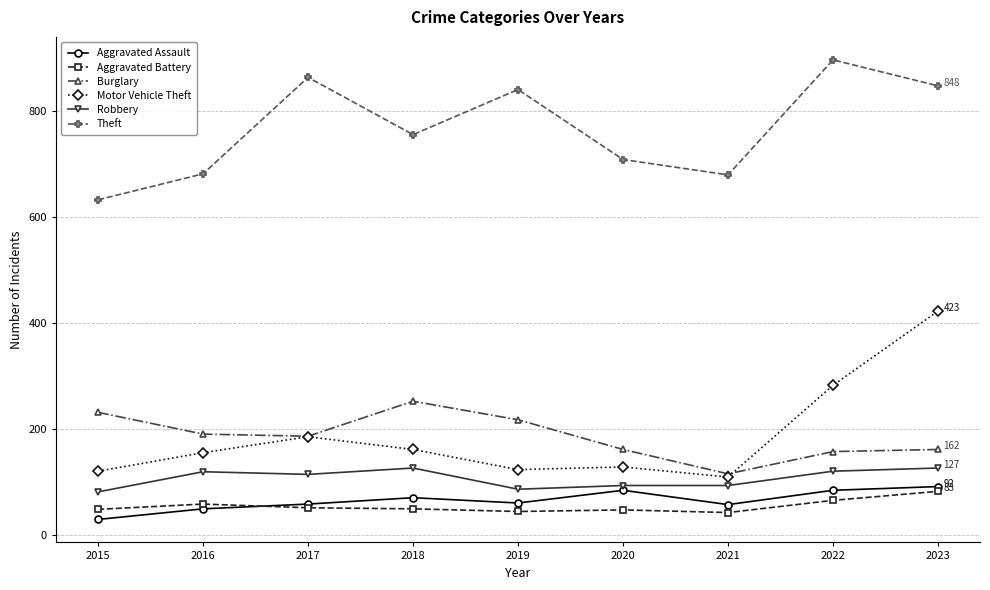

In Burglary, how many points are lower than both neighbors (excluding endpoints)?

2